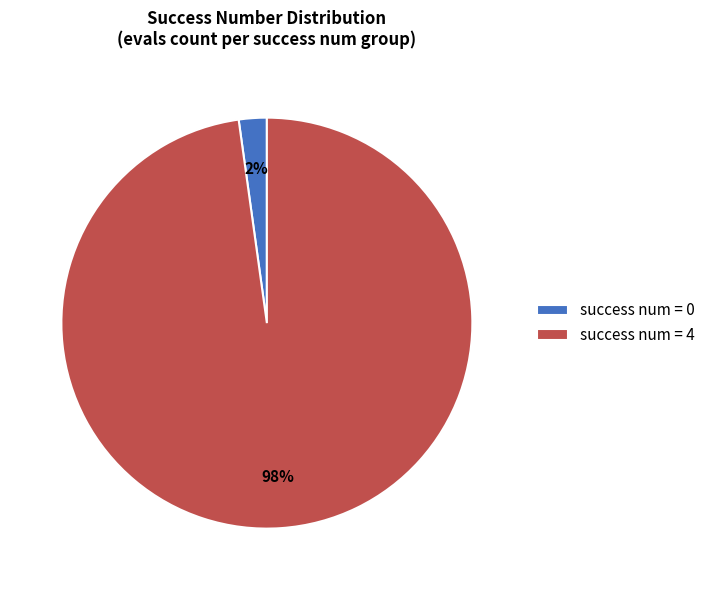

To the nearest percent, what is the combined percentage of success num = 0 and success num = 4?

100%